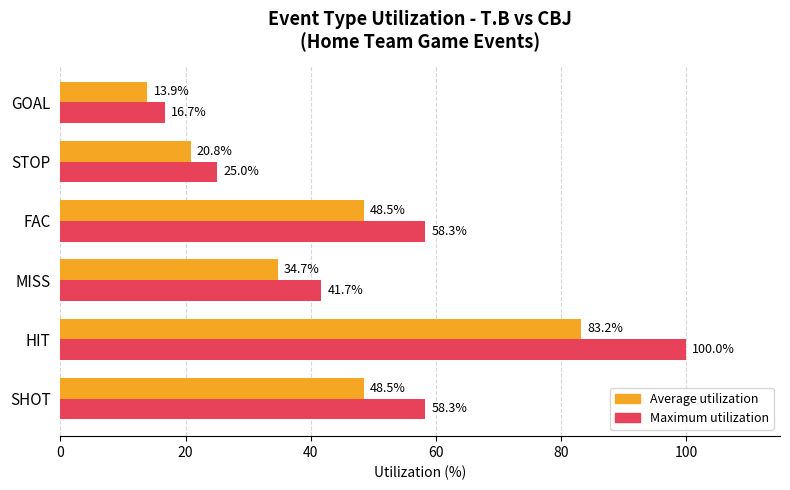

The Maximum utilization series shows 58.3 at FAC. True or false?

True